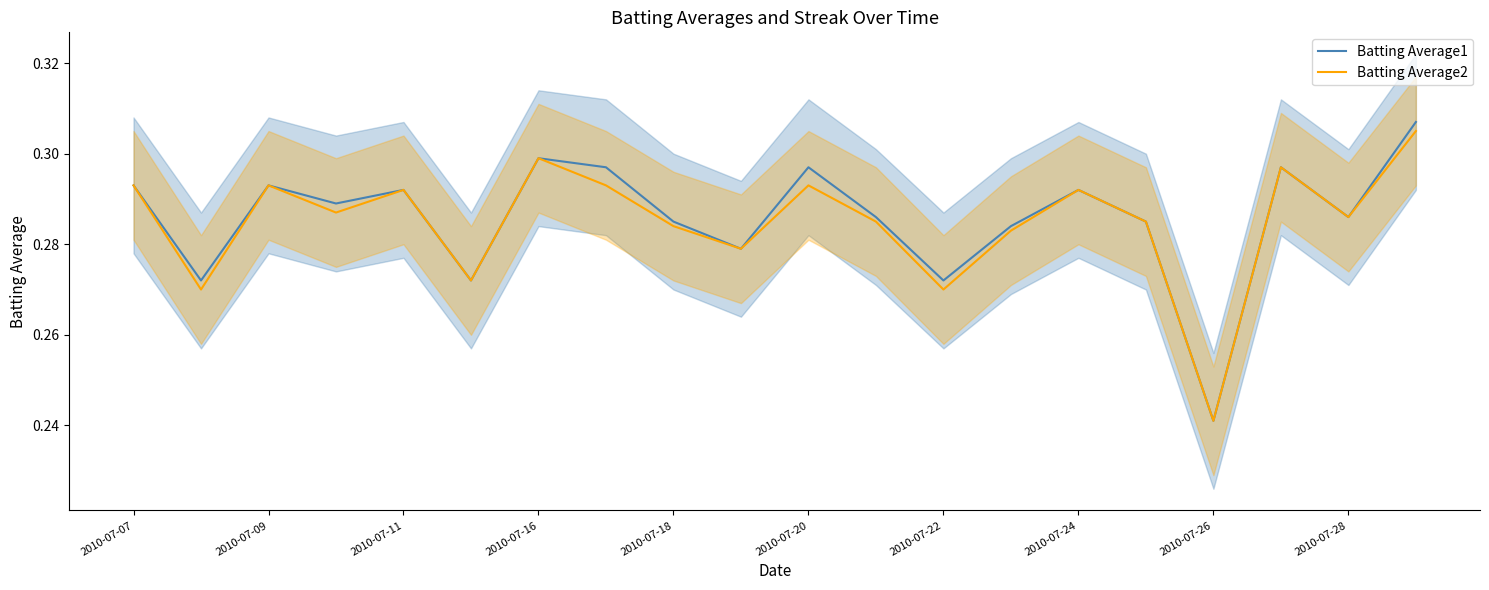

True or false: Batting Average1 and Batting Average2 intersect in this chart.

False